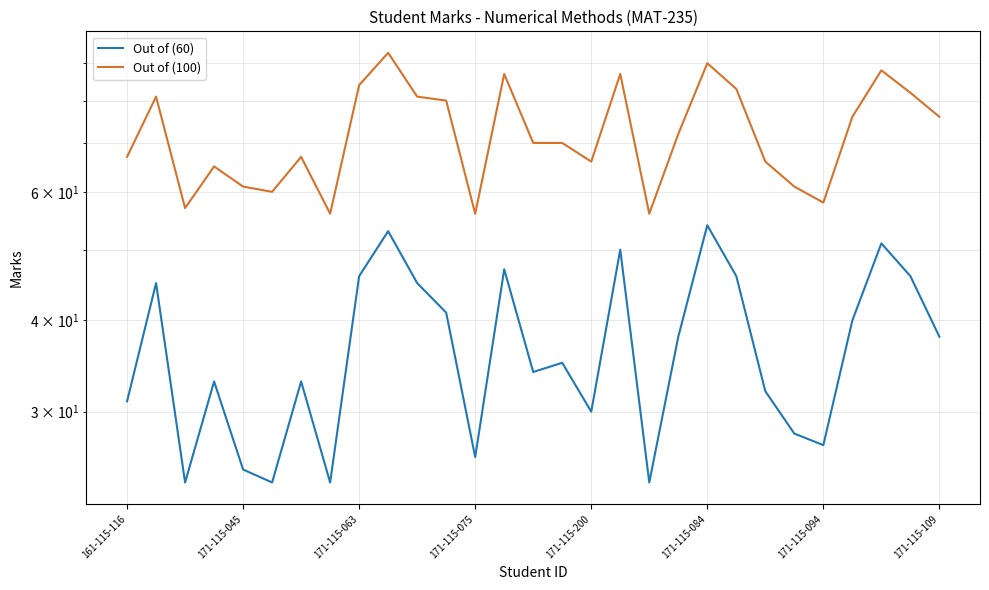

How many lines are shown in the chart?

2